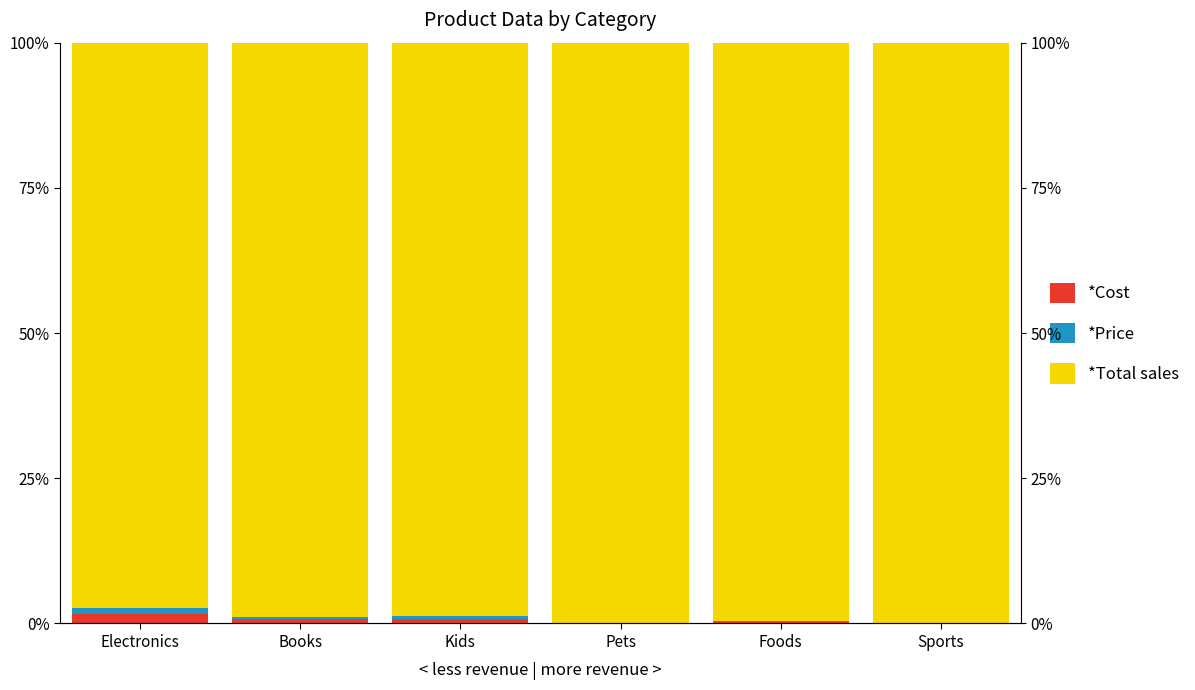

What are all the series names shown in the legend?

*Cost, *Price, *Total sales